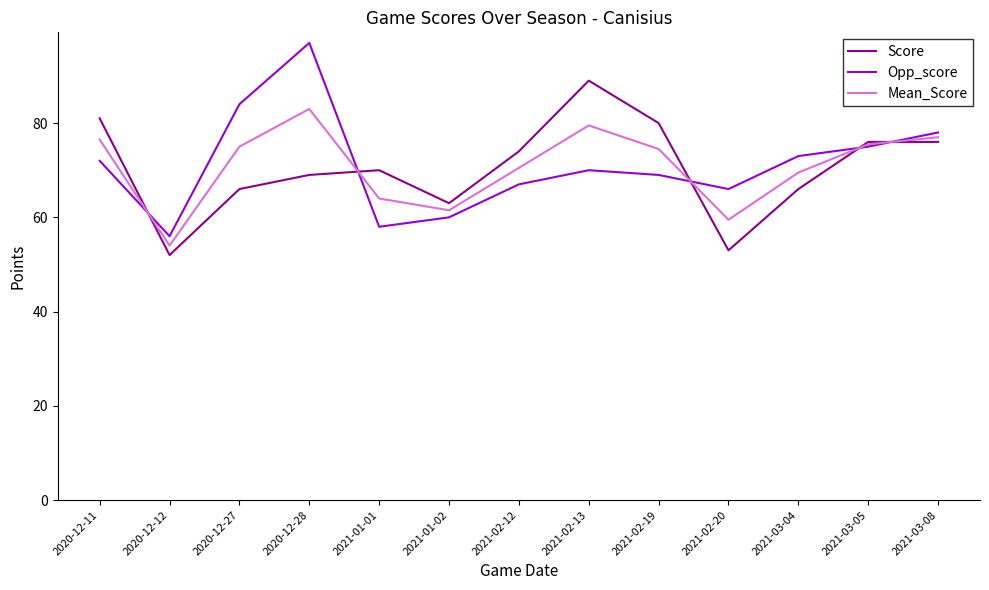

What is the maximum value shown in the chart?

97.0